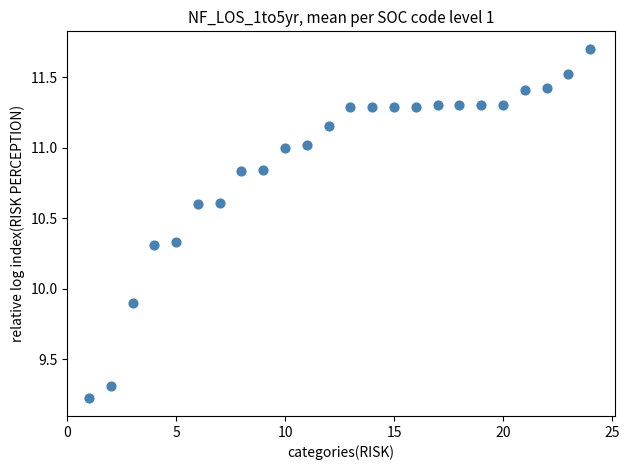

What is the range of Y values (max minus min)?

2.5